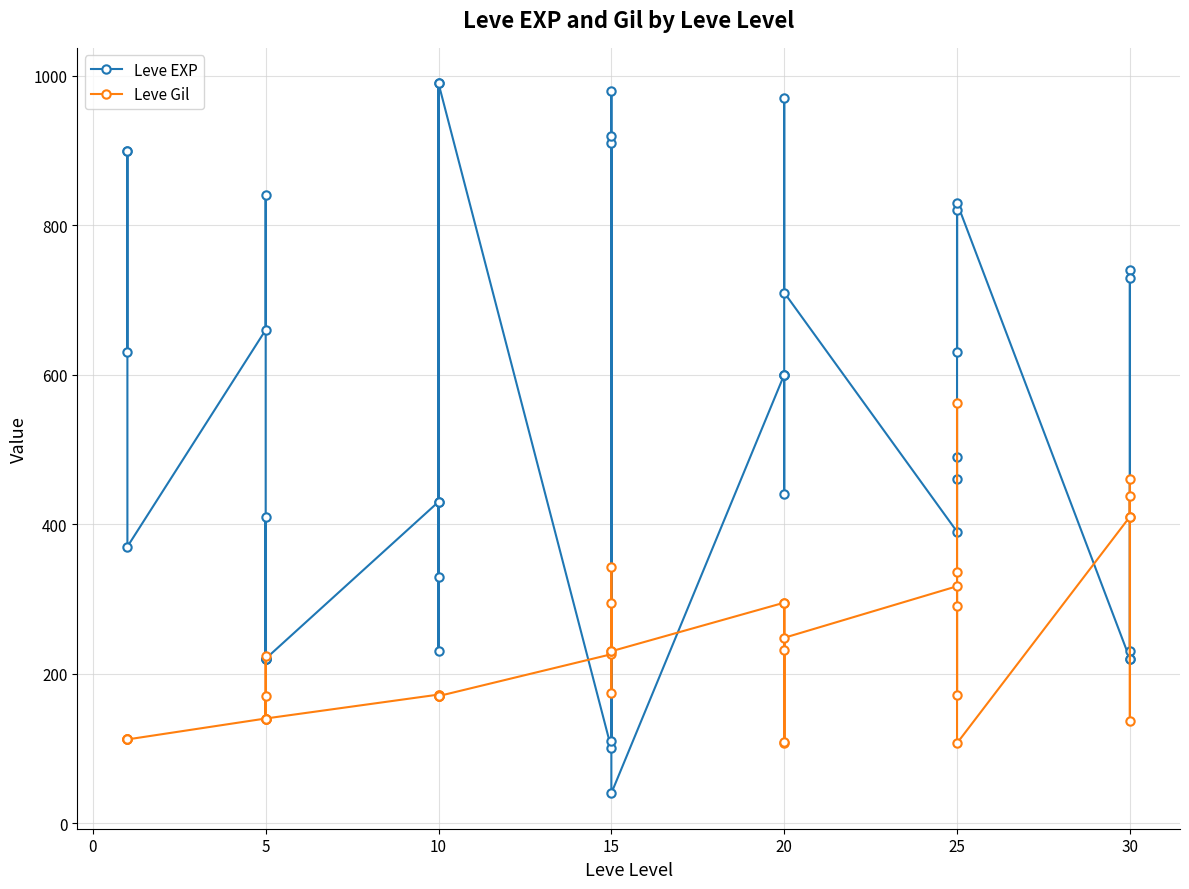

True or false: Leve Gil and Leve EXP intersect in this chart.

True